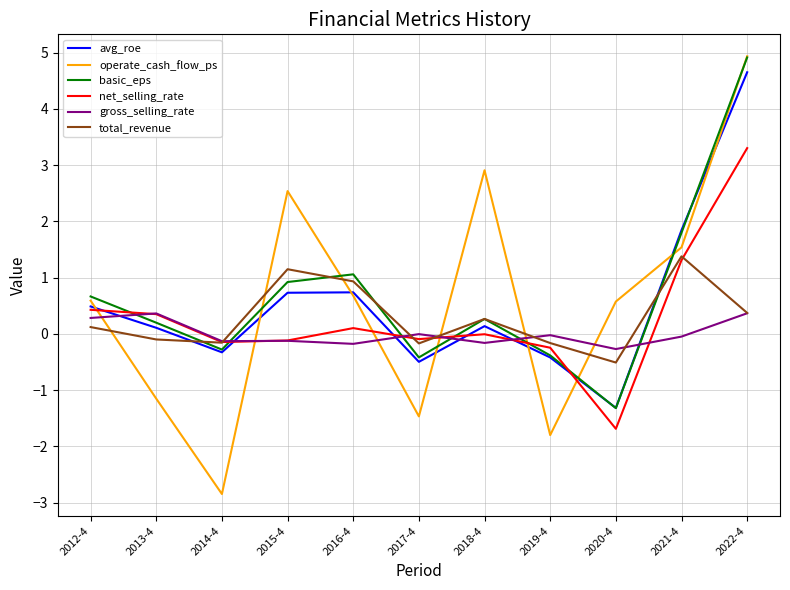

The value of total_revenue at 2017-4 is -0.2. True or false?

True